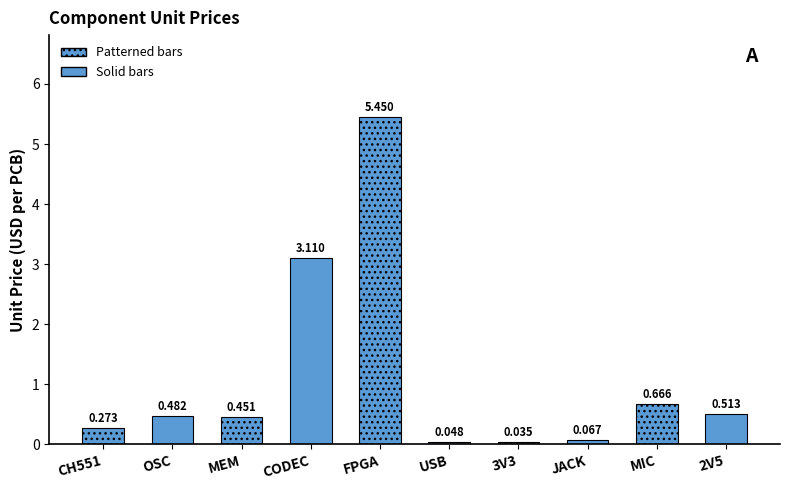

Does the chart contain any negative values?

No